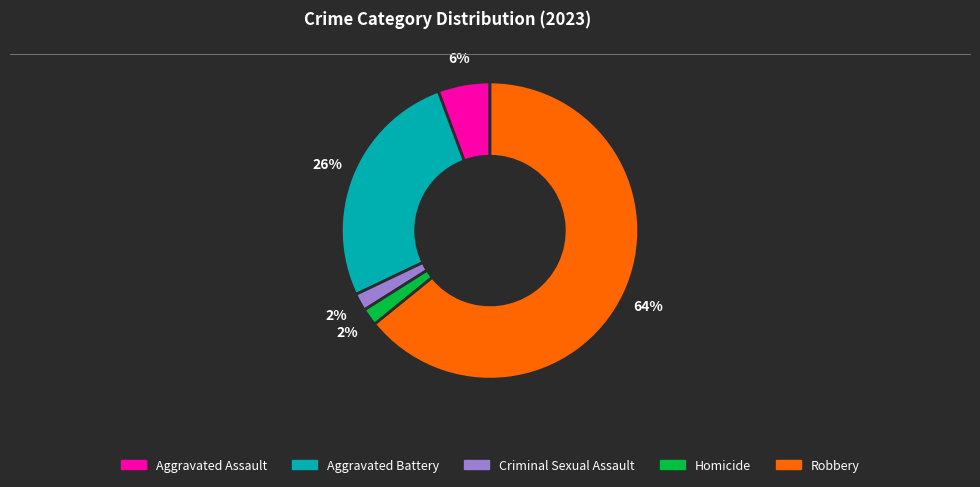

To the nearest percent, what is the difference between the largest and smallest slice percentages?

62%